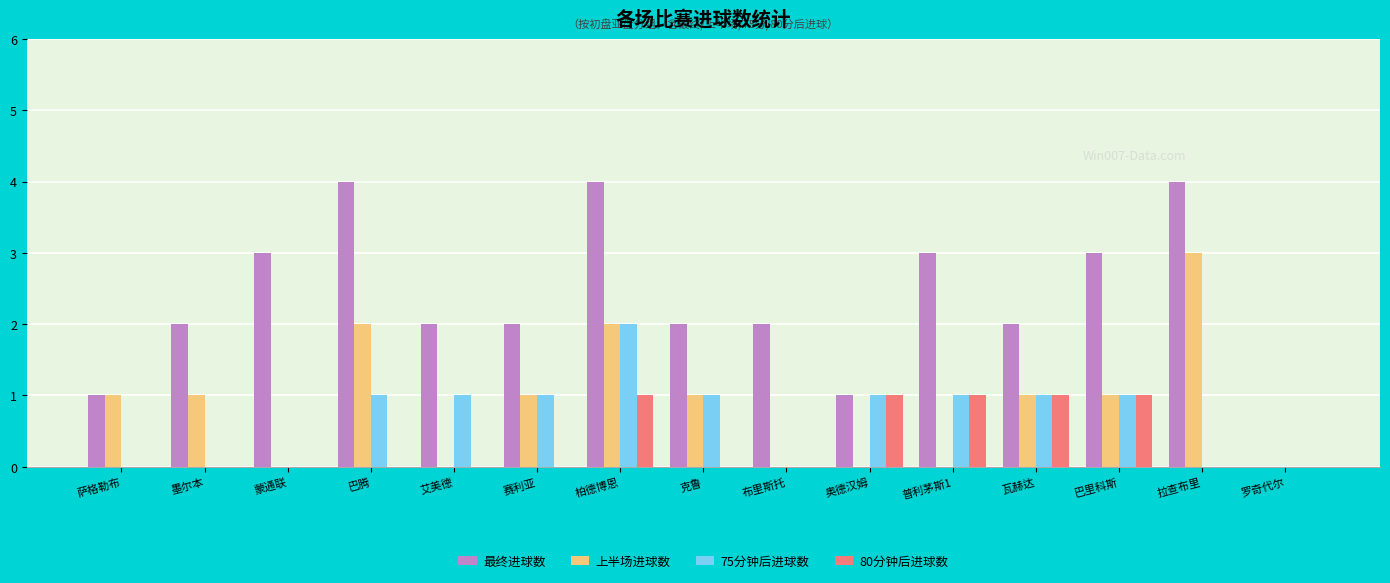

Does the chart contain stacked bars?

No